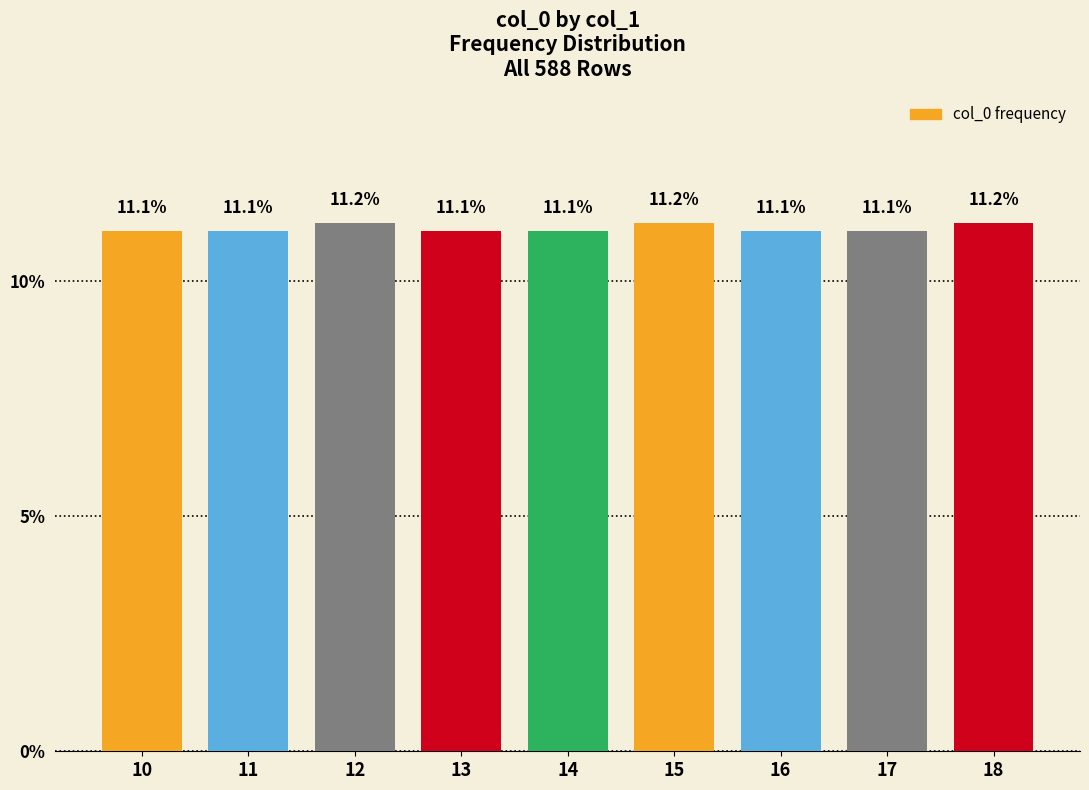

What is the greatest value displayed?

11.2